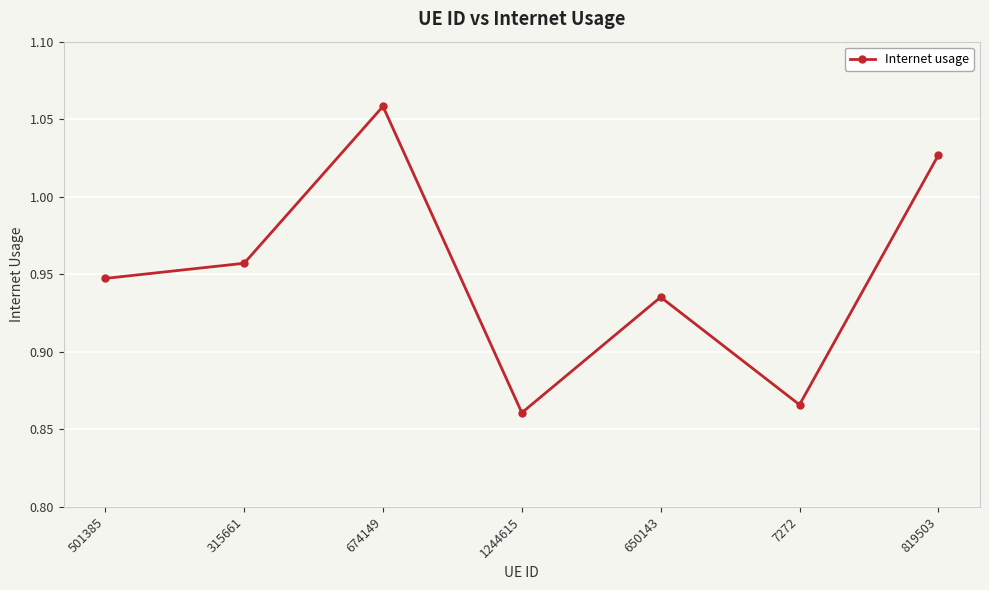

Count the values in the range 0 to 1.

5